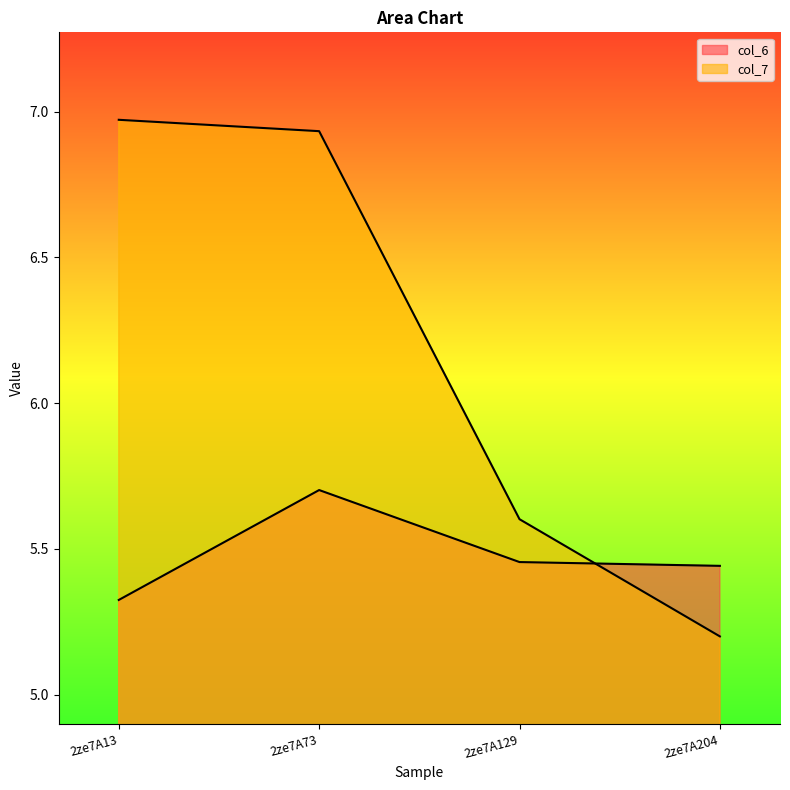

Which series changed the most between 2ze7A13 and 2ze7A73?

col_6